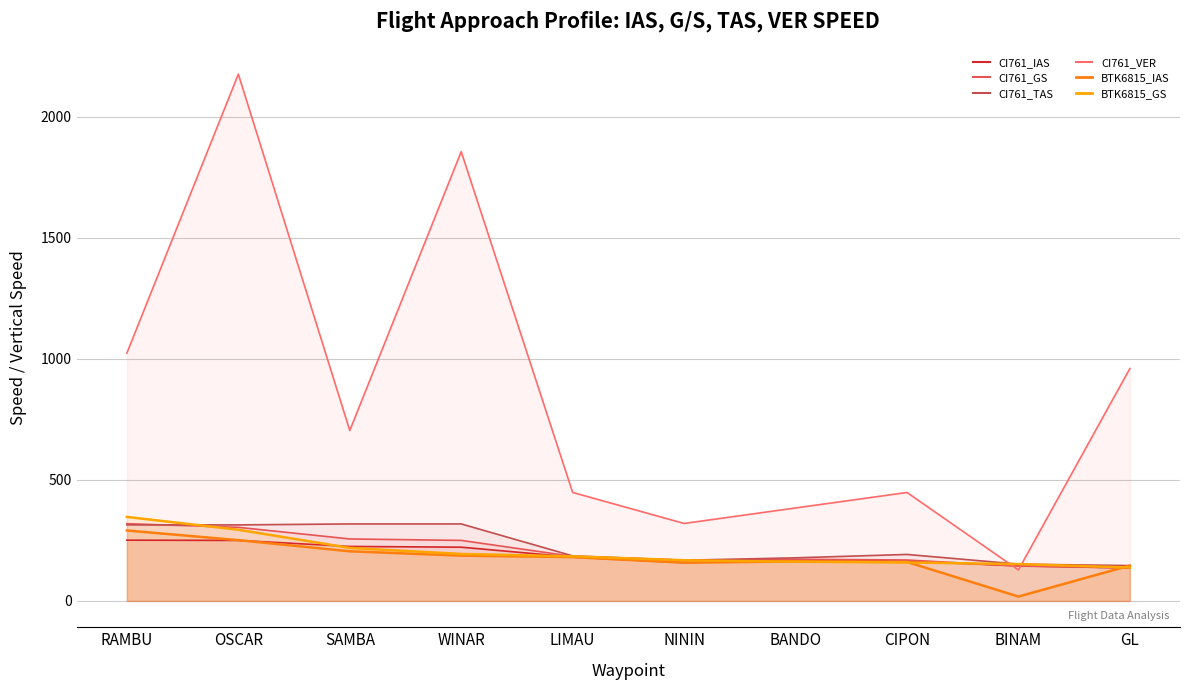

What is the value of the CI761_TAS point at the 5th from the left?

186